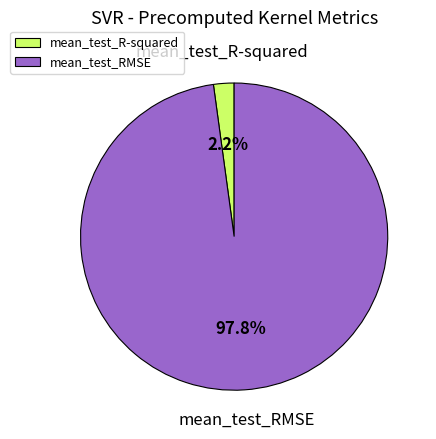

Count the number of slices in the pie.

2